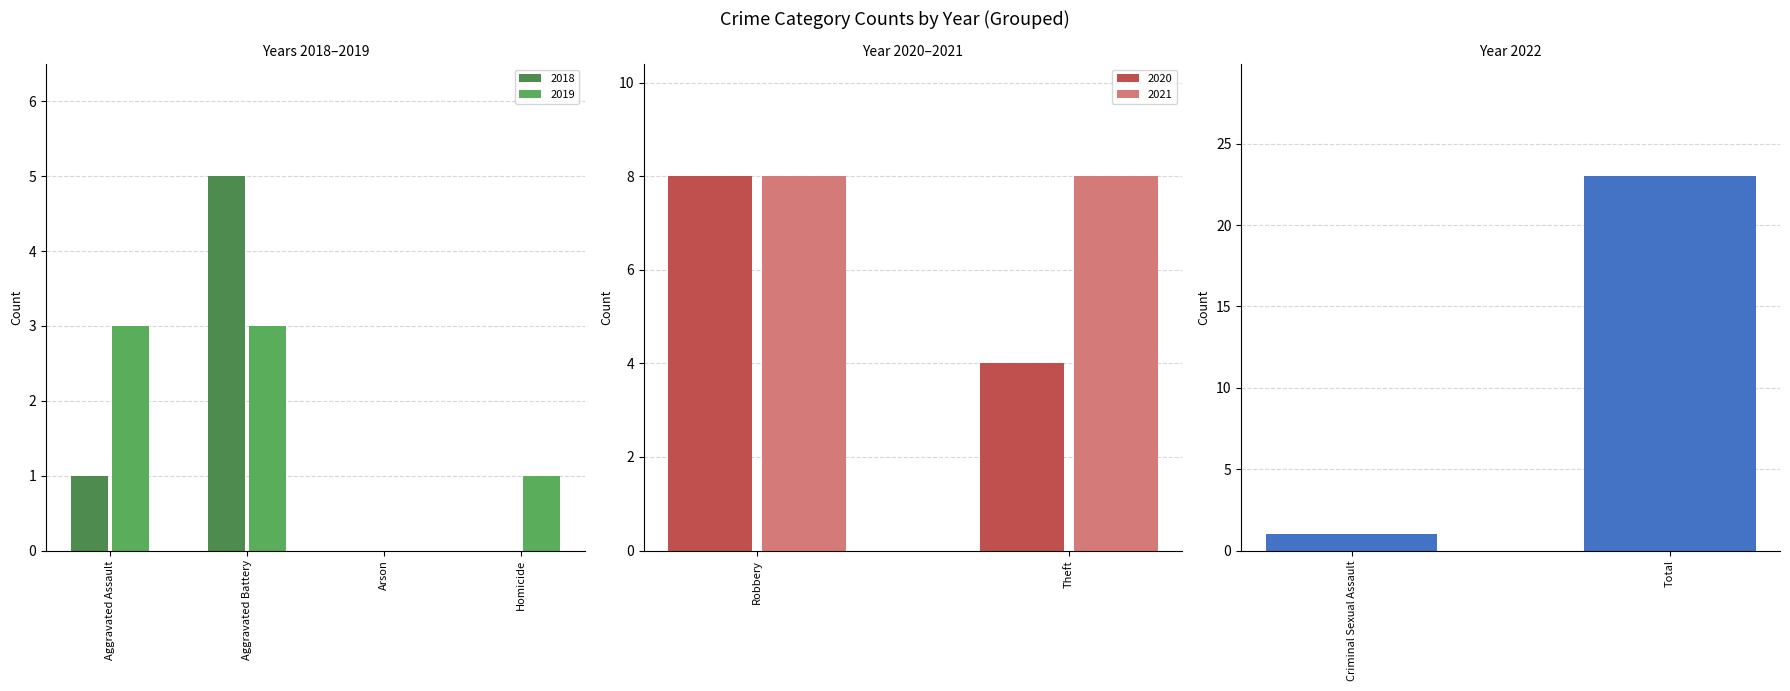

At how many categories does at least one series exceed 22?

1